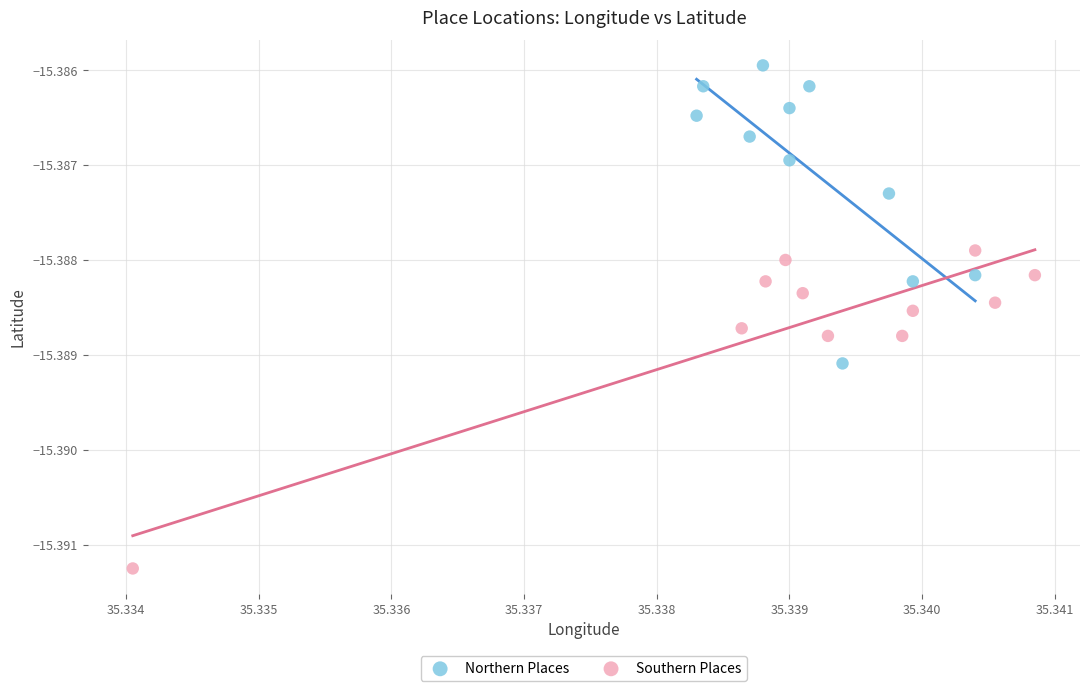

Which series contains the highest Y value?

Northern Places